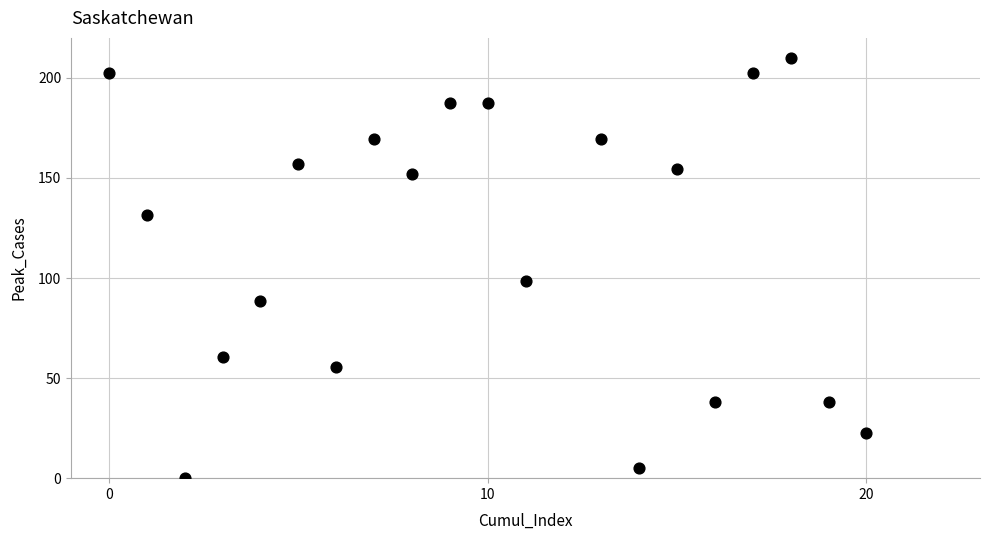

What Y value in the scatter plot is closest to 105?

98.7